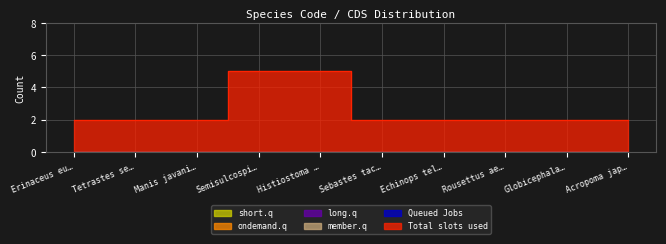

Reading left to right, transcribe all the data shown in this chart.

Total slots used: 2	2	2	5	5	2	2	2	2	2
Queued Jobs: 0	0	0	0	0	0	0	0	0	0
member.q: 0	0	0	0	0	0	0	0	0	0
long.q: 0	0	0	0	0	0	0	0	0	0
ondemand.q: 0	0	0	0	0	0	0	0	0	0
short.q: 0	0	0	0	0	0	0	0	0	0